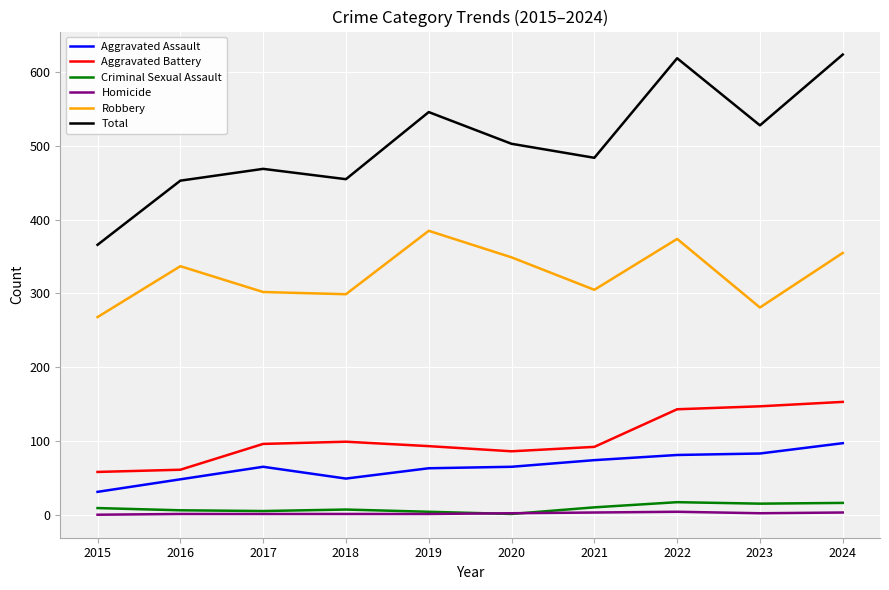

Is it true that Criminal Sexual Assault equals 7 at 2018?

True